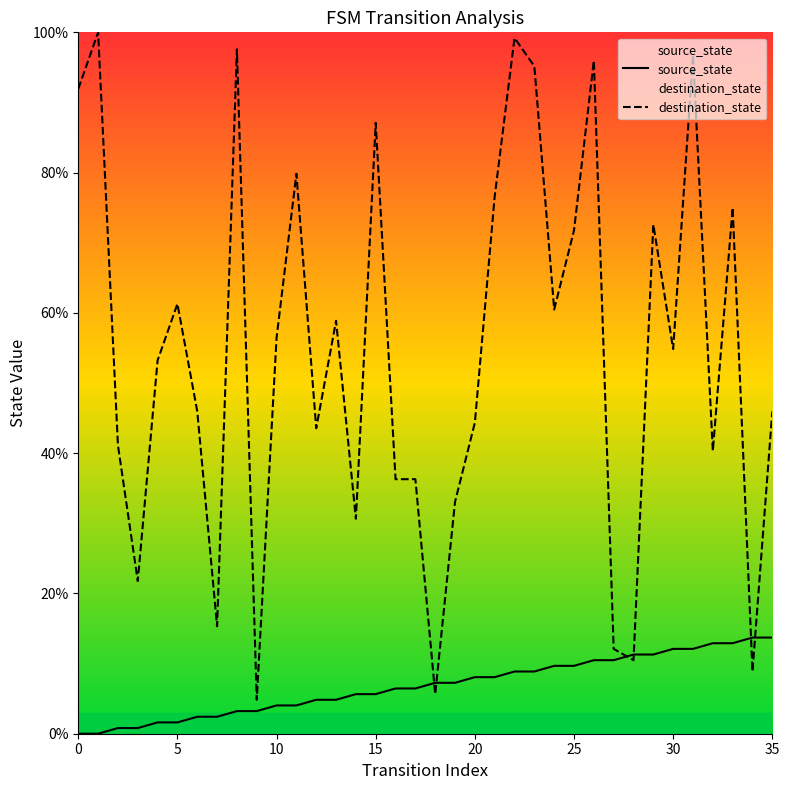

Which series has the widest spread of Y values?

destination_state